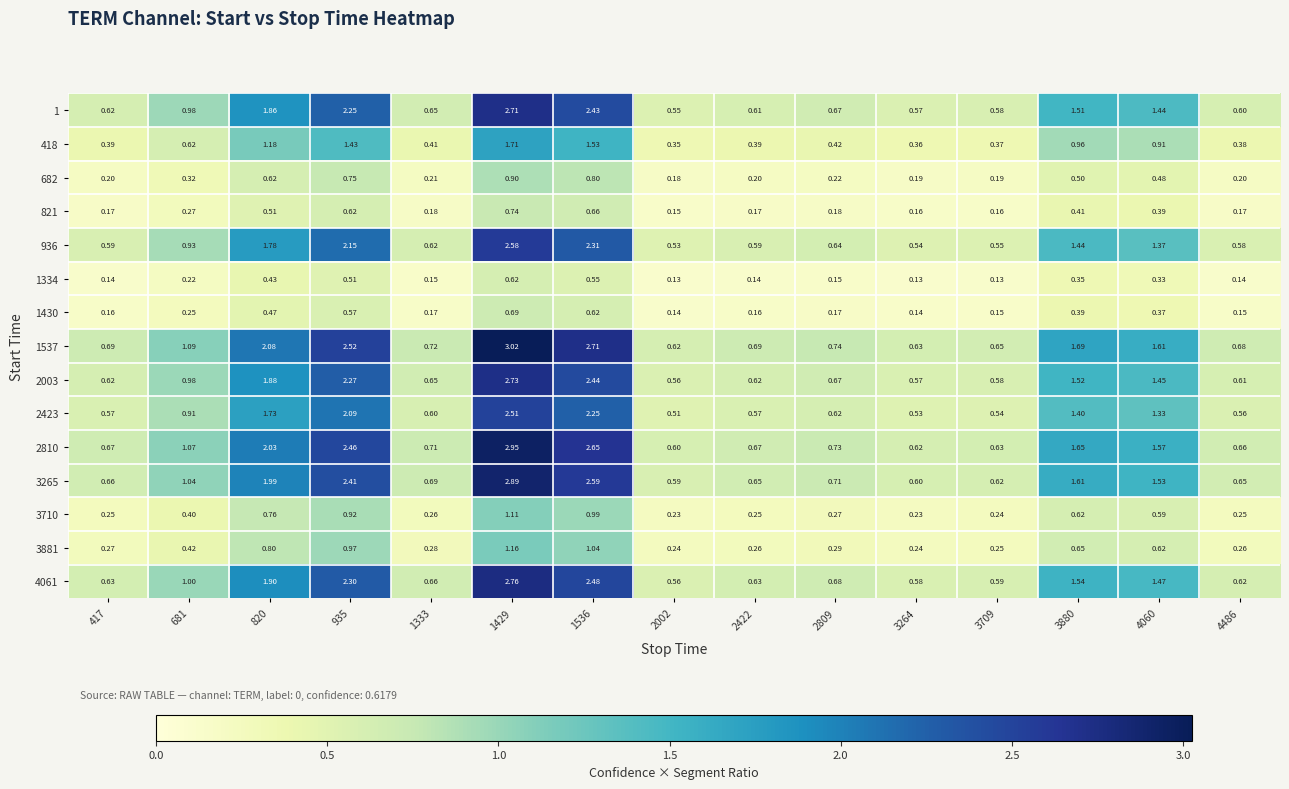

Is the value of 418 at 2809 greater than the value of 2810 at 3264?

No